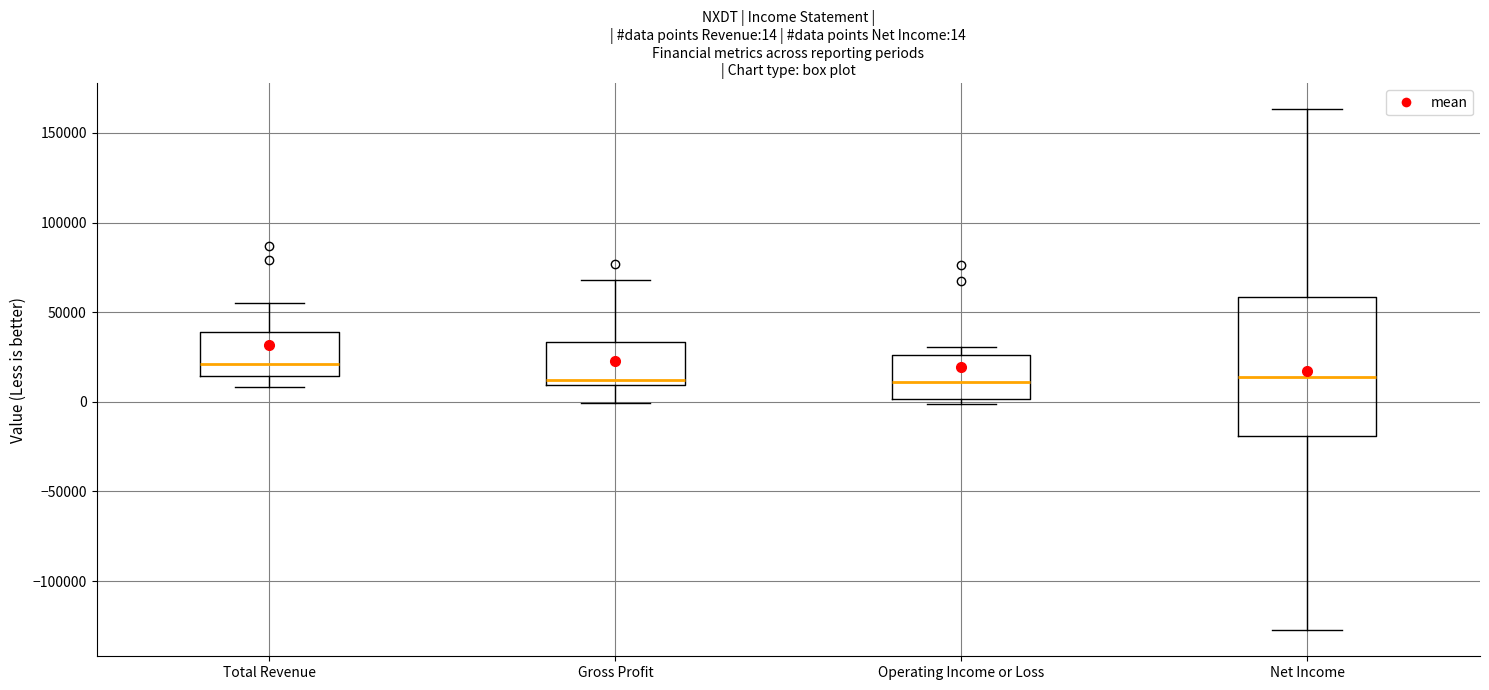

Comparing the boxes themselves (not the whiskers), which one is the tallest?

Net Income